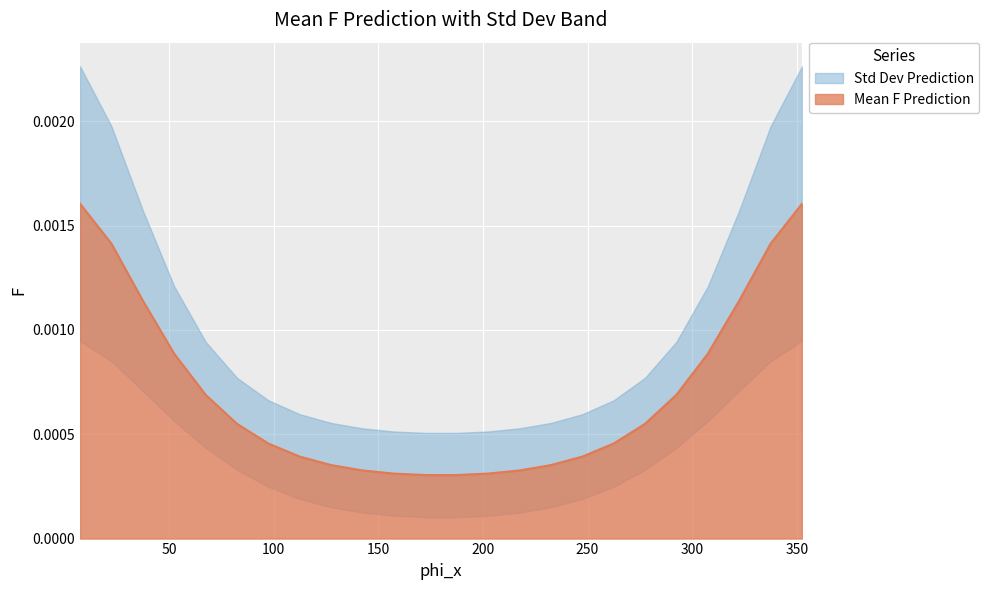

At which label is the value closest to 0?

172.5